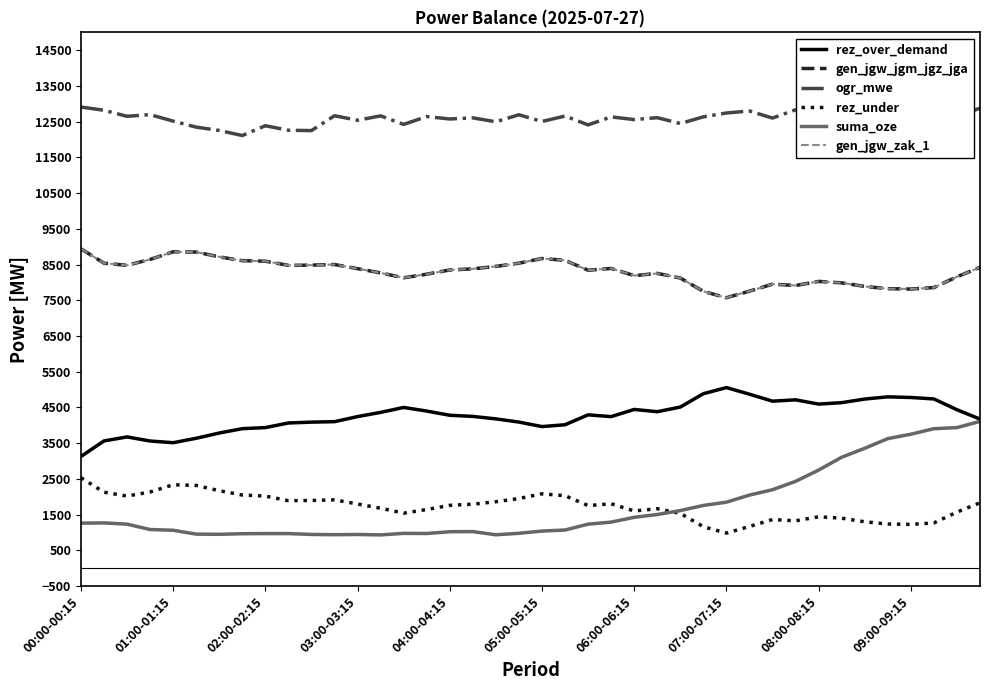

At which category does the chart reach its peak across all series?

00:00-00:15